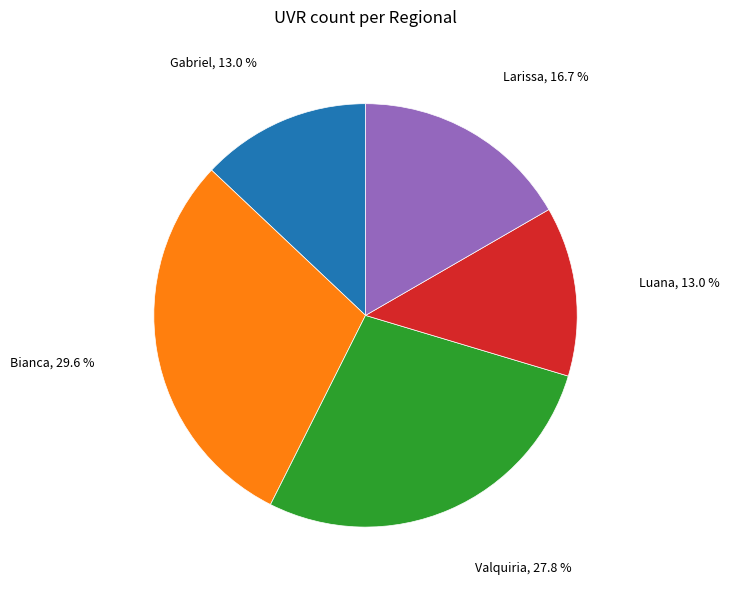

Does any single category account for the majority?

No